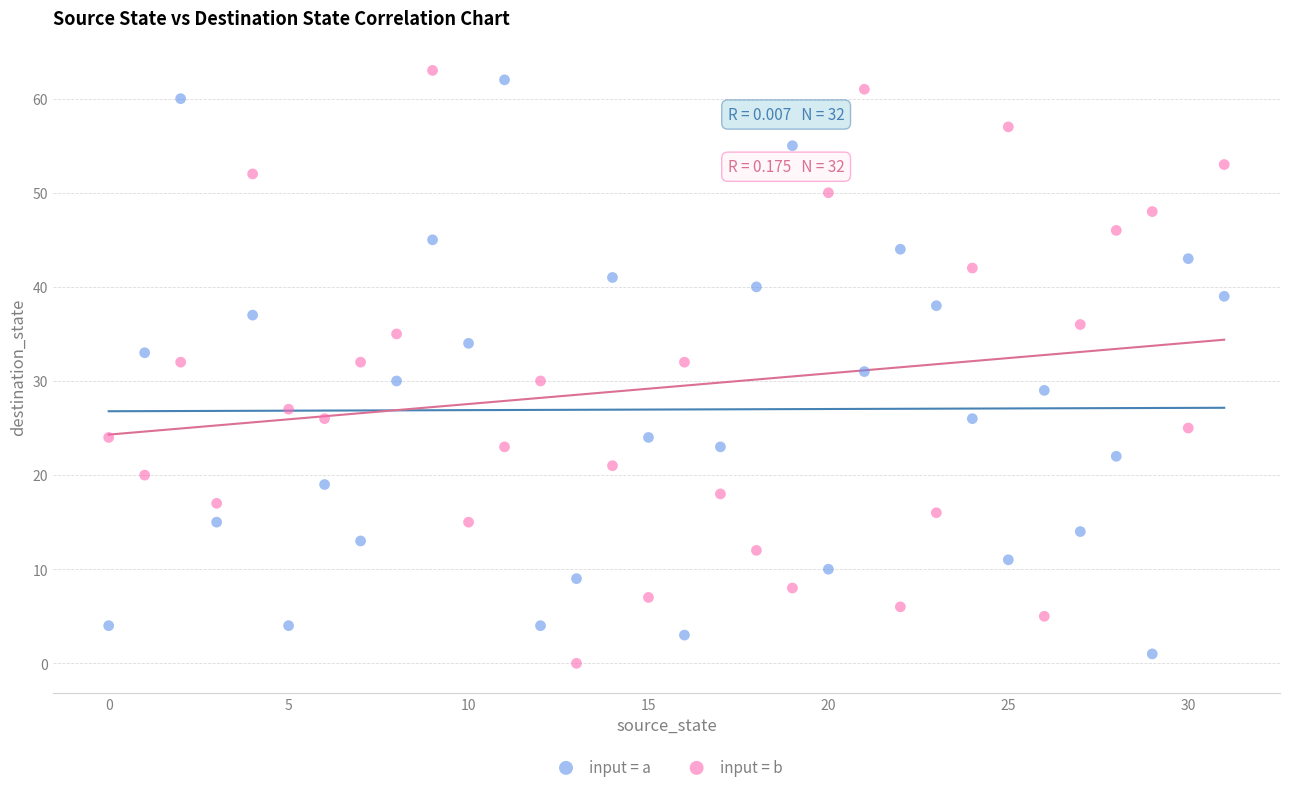

What are all the series names shown in the legend?

input = a, input = b